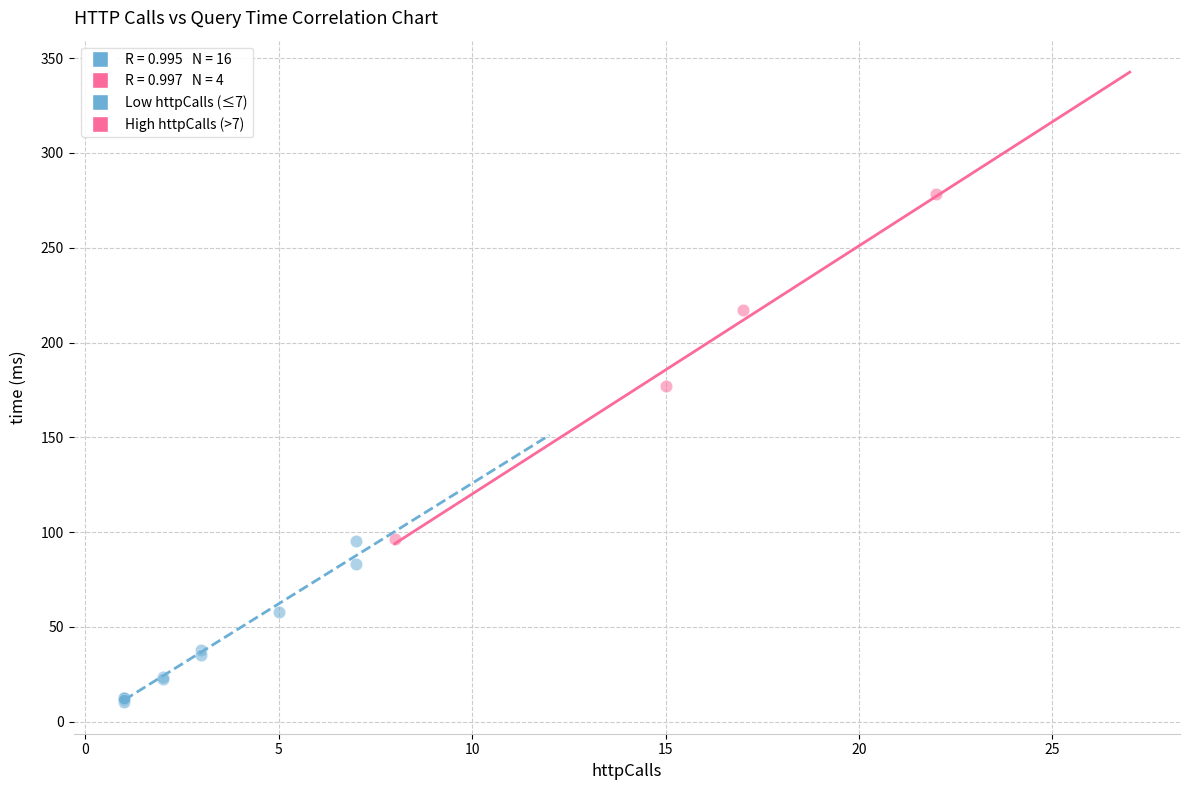

Which series has the widest spread of Y values?

High httpCalls (>7)